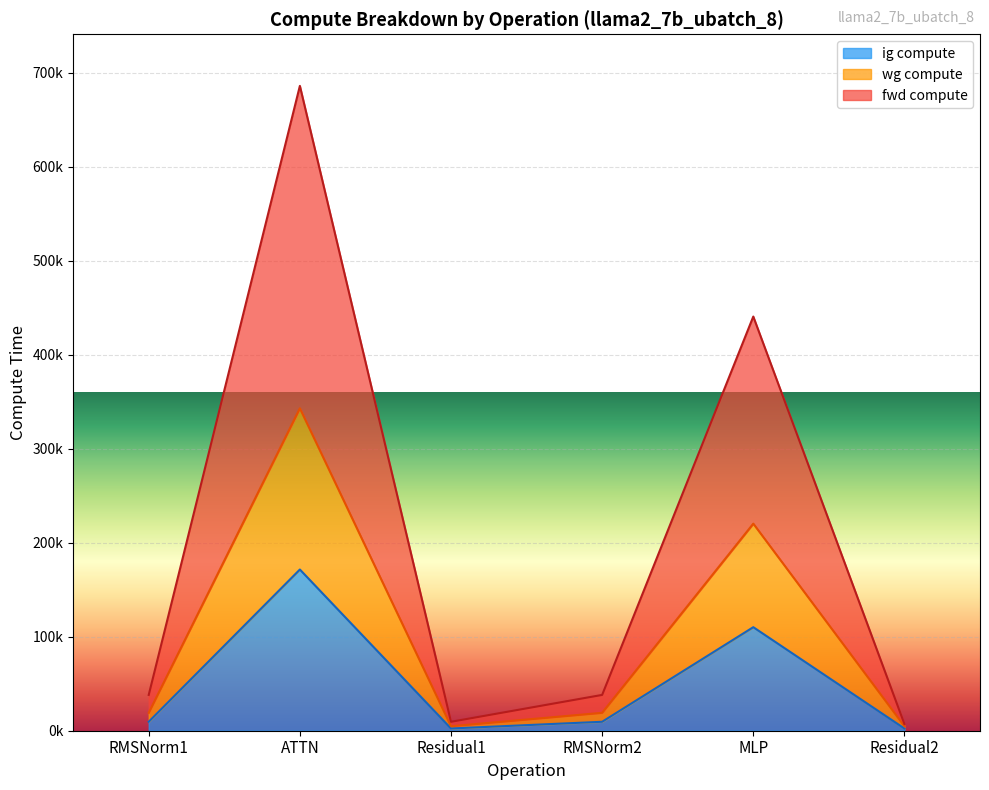

List the series in order of their overall mean, lowest first.

wg compute, ig compute, fwd compute